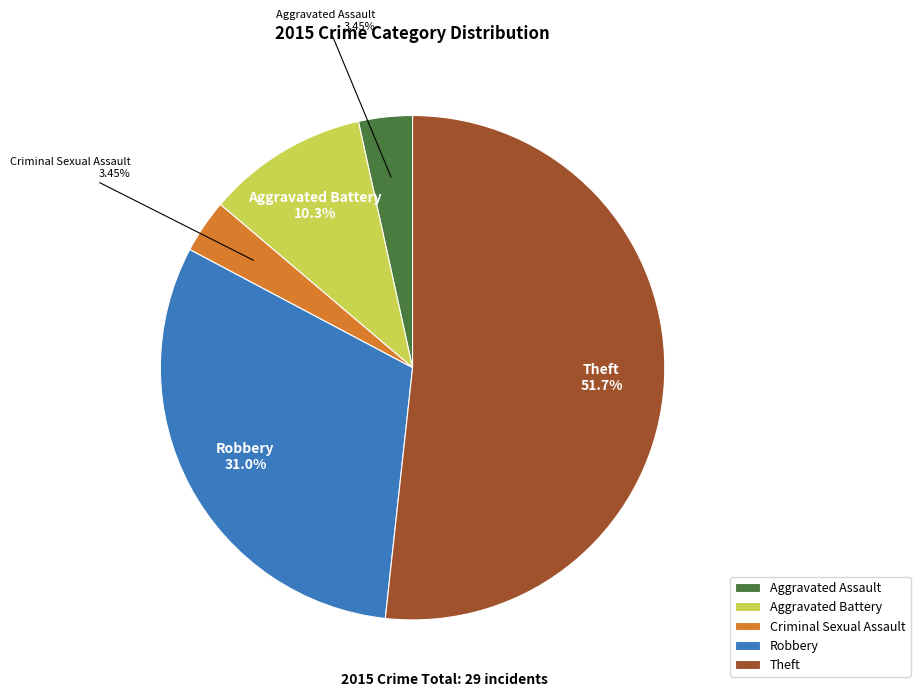

How many slices are in this pie chart?

5